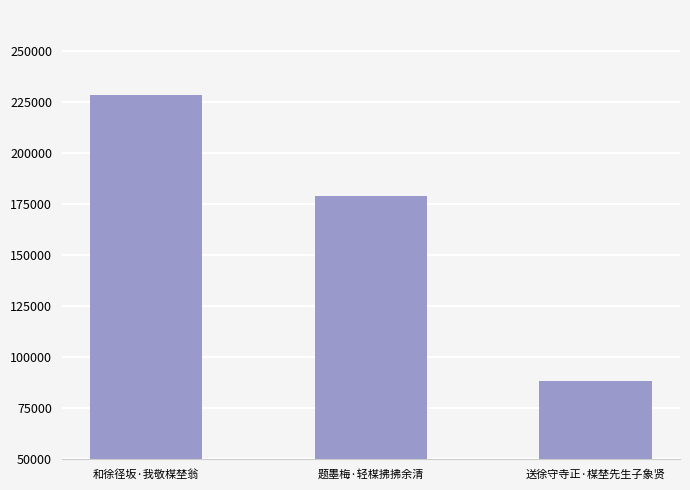

List the labels in order of value, smallest first.

送徐守寺正·楳埜先生子象贤, 题墨梅·轻楳拂拂余清, 和徐径坂·我敬楳埜翁